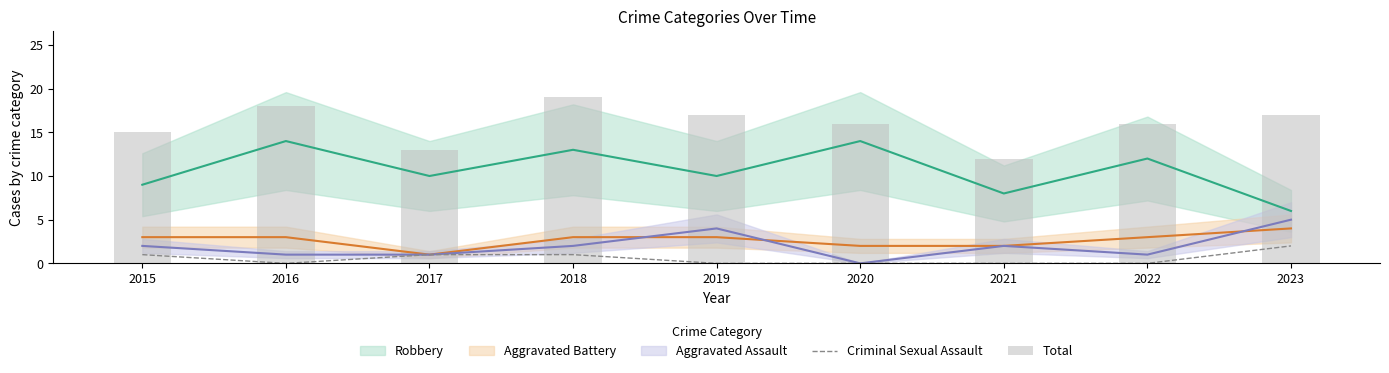

Rank the categories by Total value from lowest to highest.

2021, 2017, 2015, 2020, 2022, 2019, 2023, 2016, 2018